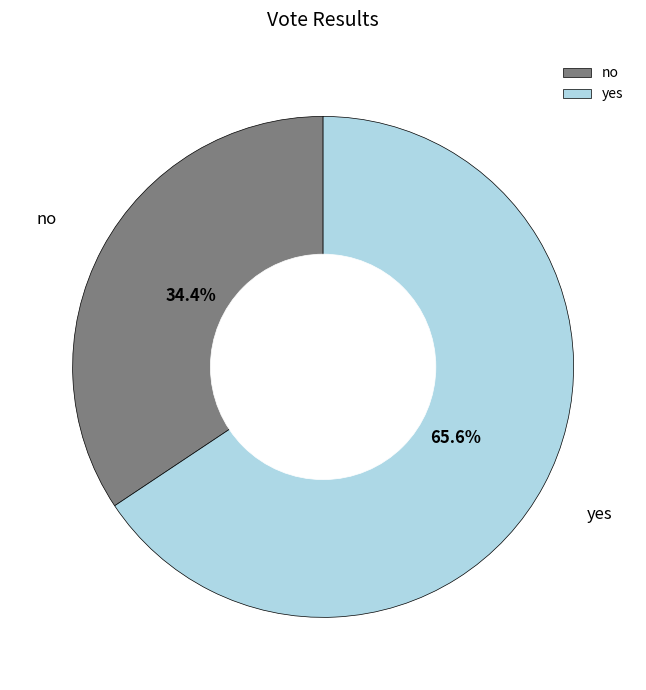

Which category has the biggest portion of the pie?

yes